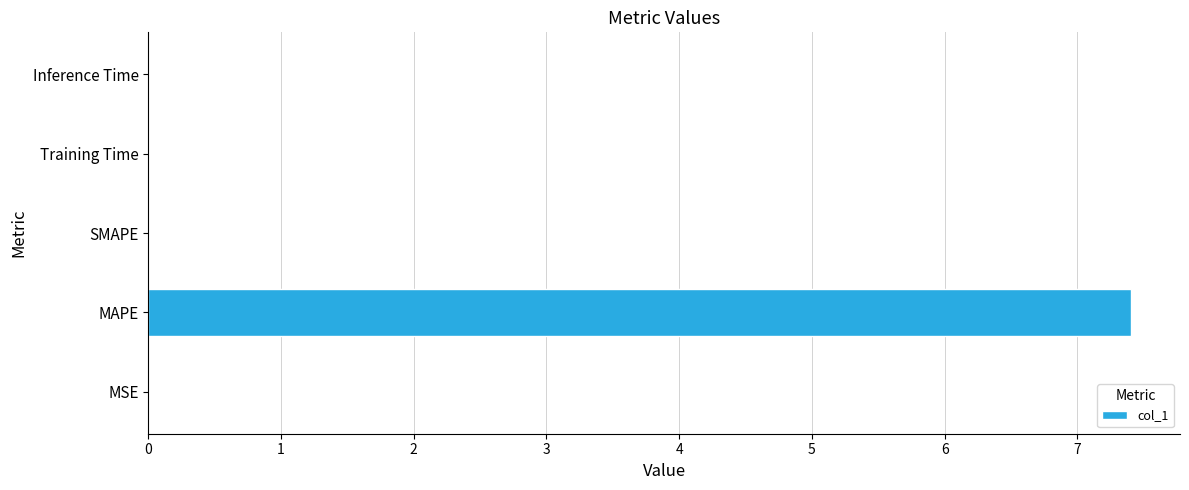

At which category does the chart reach its peak across all series?

MAPE